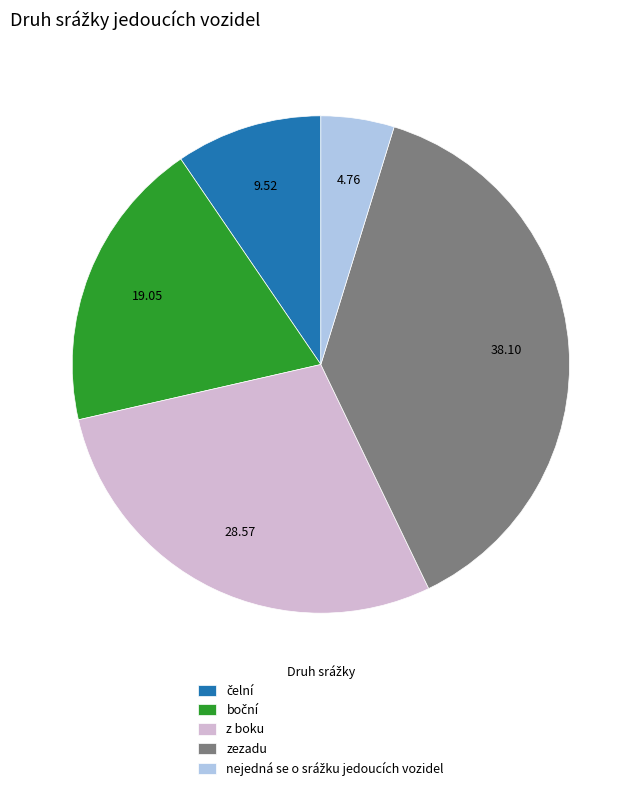

What is the ratio of the value at z boku to the value at zezadu?

0.7